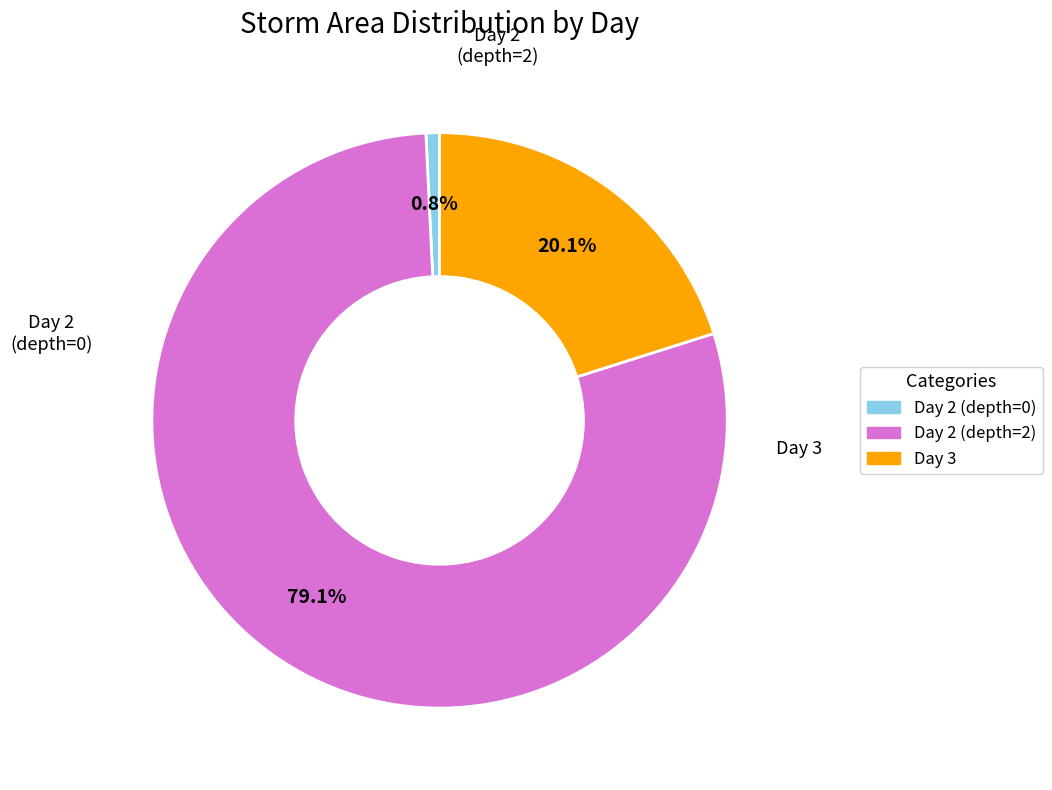

Does any single category account for the majority?

Yes